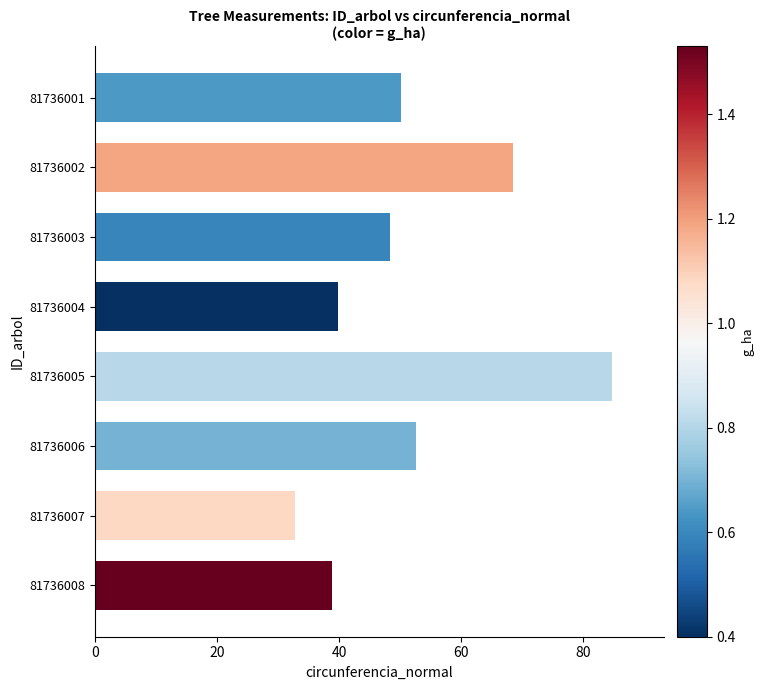

Reading top to bottom, extract all data points from this chart.

81736001=50.1	81736002=68.5	81736003=48.4	81736004=39.7	81736005=84.7	81736006=52.6	81736007=32.7	81736008=38.8